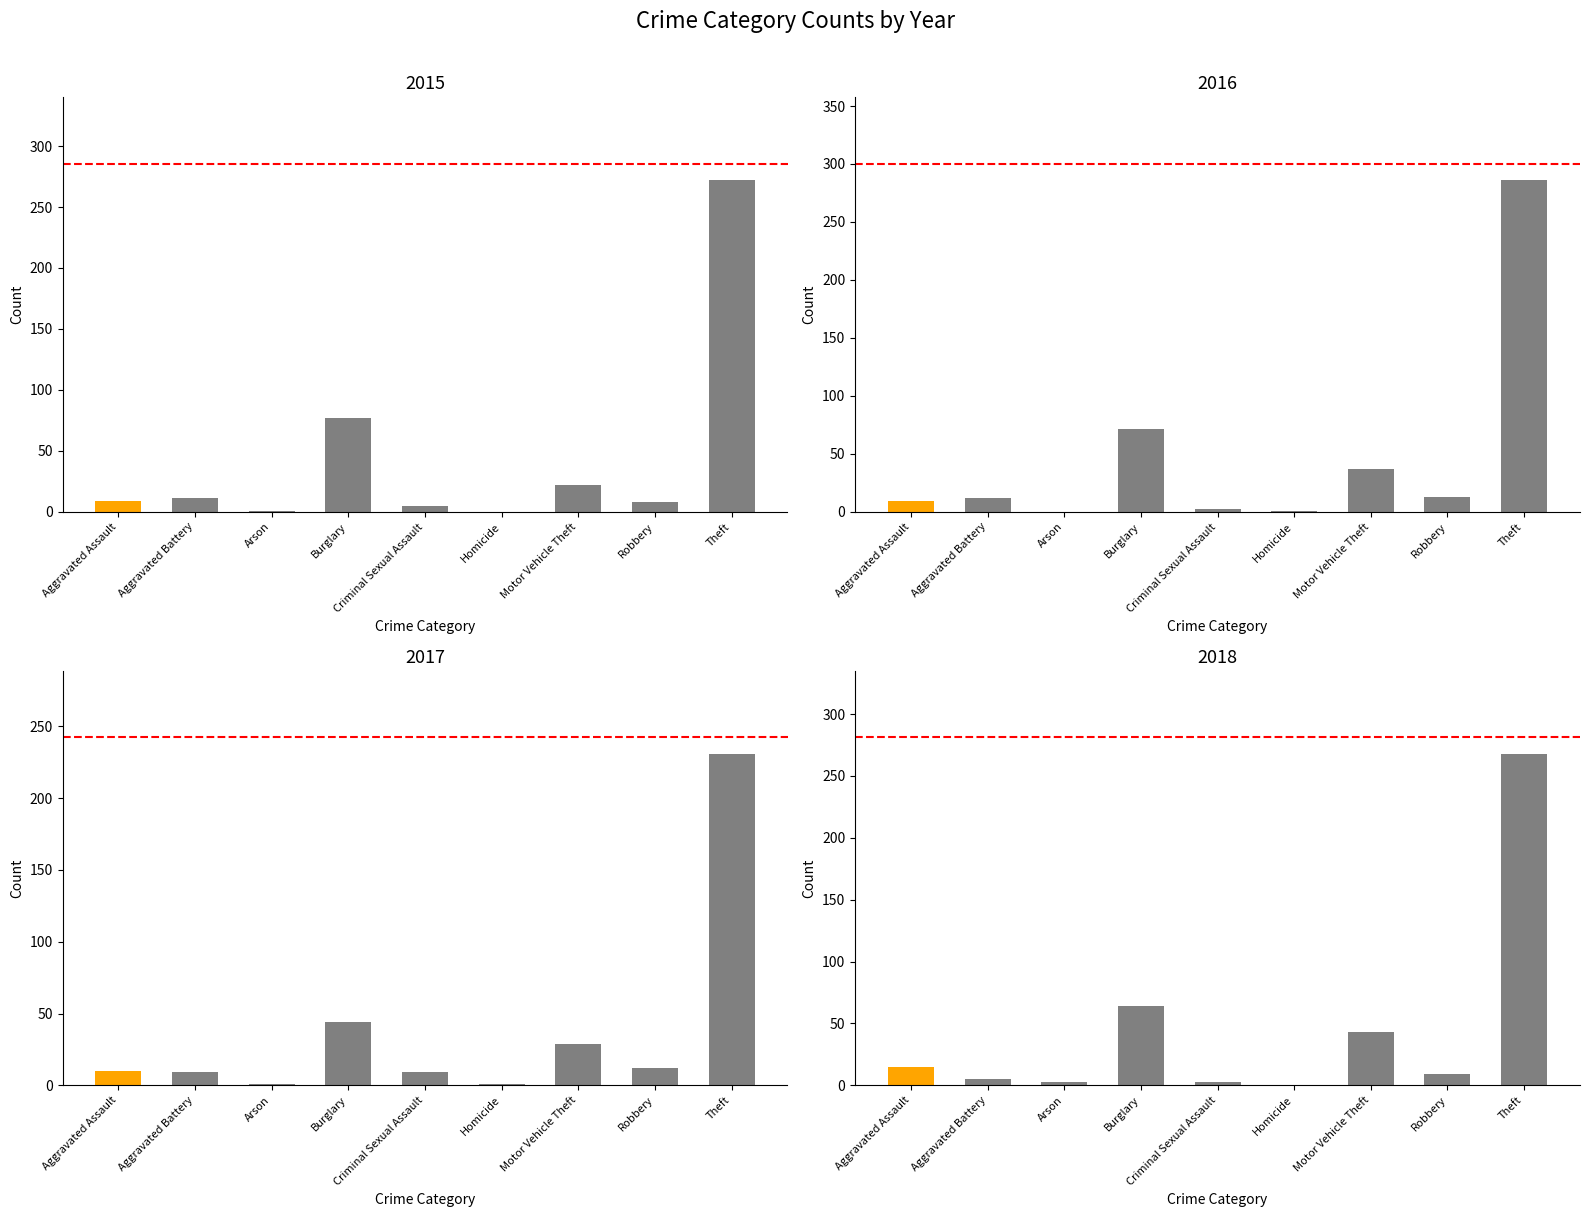

What is the maximum value for 2016?

286